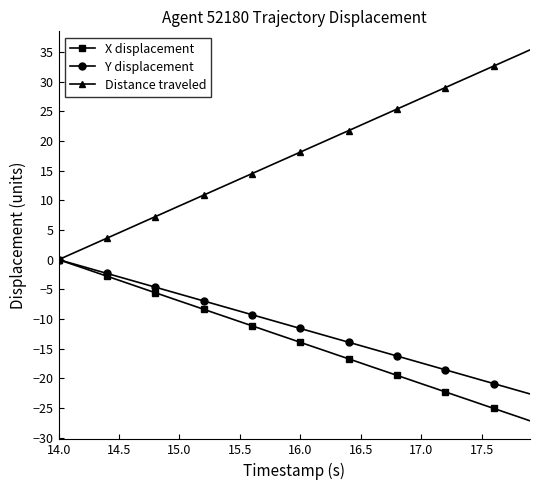

What is the average value of the X displacement series?

-13.6